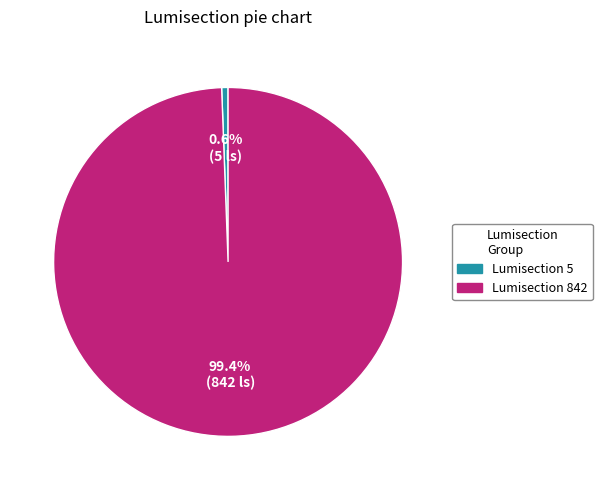

True or false: Lumisection 5 accounts for 13% of the total.

False